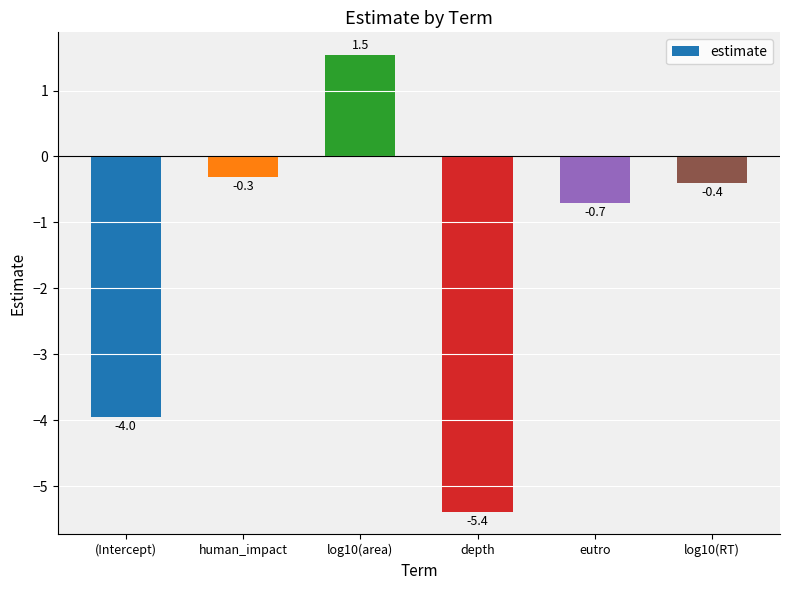

What is the label of the 4th bar from the right?

log10(area)